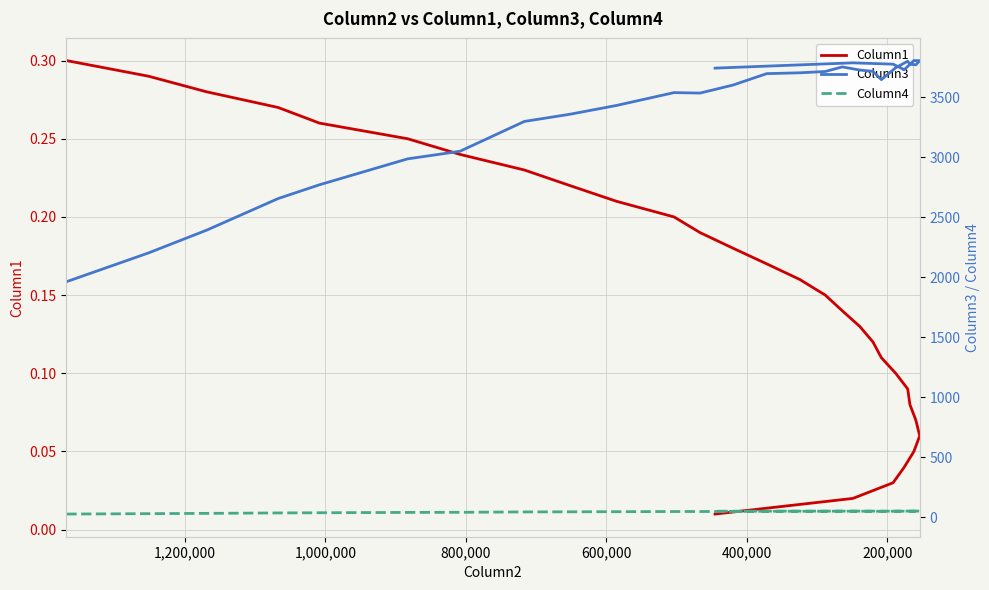

The value of Column1 at 13 is 0.2. True or false?

True